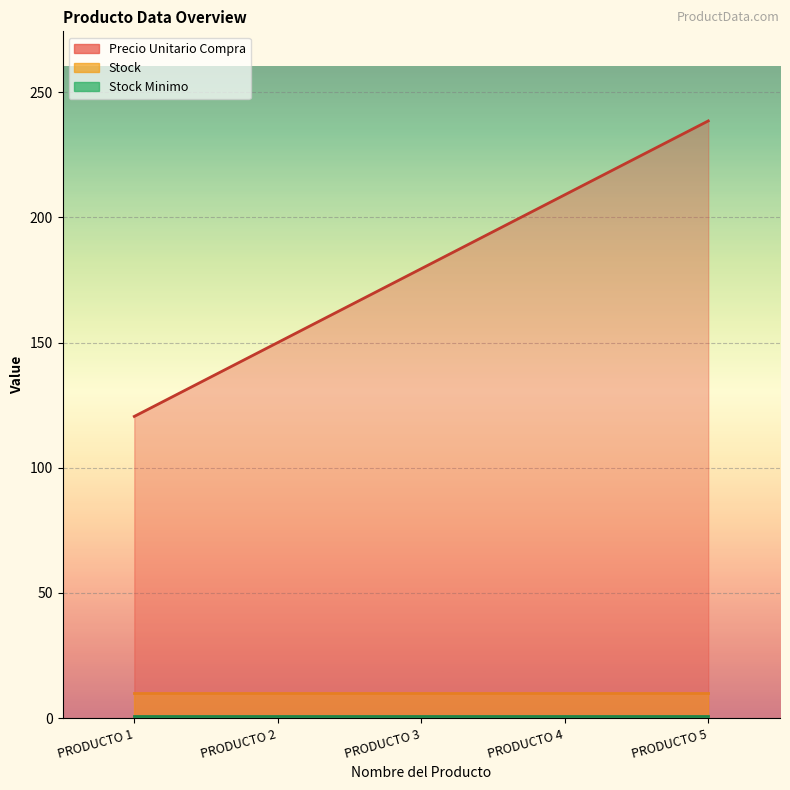

True or false: Precio Unitario Compra has more than 2 points higher than both neighbors.

False